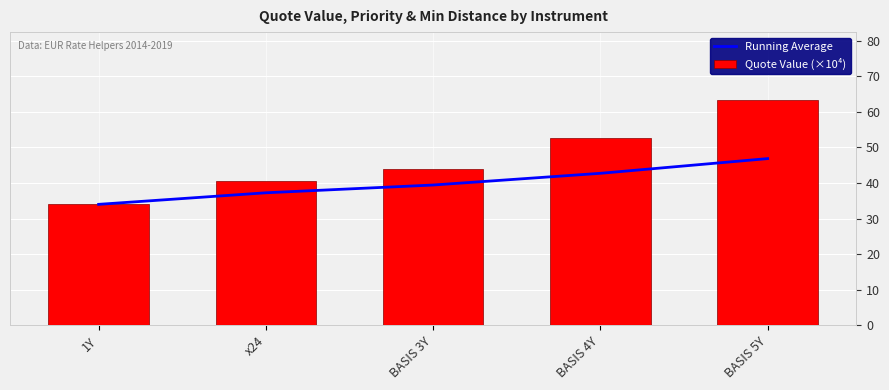

List the labels in order of Quote Value (×10⁴) value, largest first.

BASIS 5Y, BASIS 4Y, BASIS 3Y, x24, 1Y